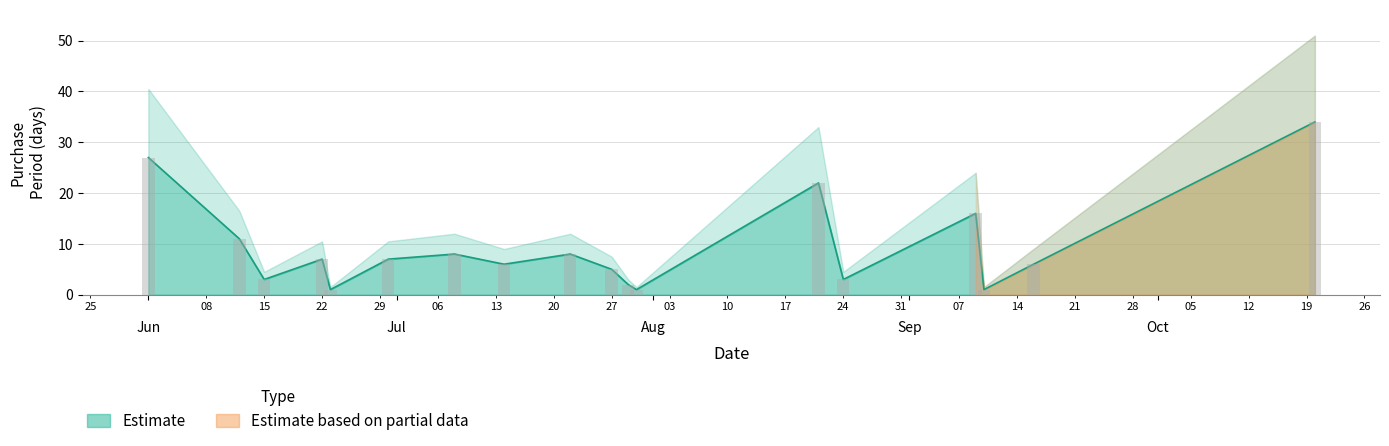

What is the value of the 16th bar from the left?

1